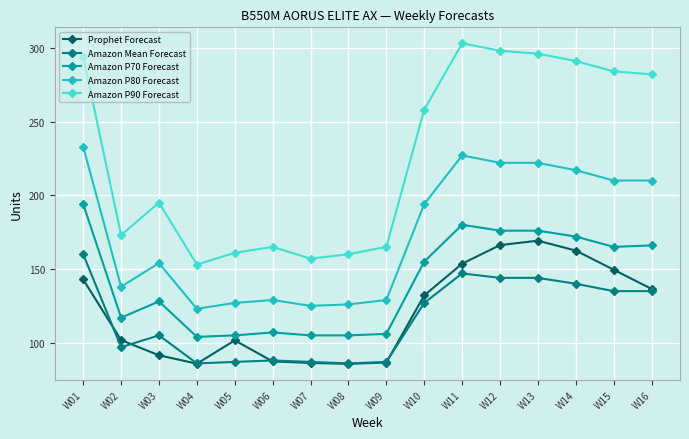

Where does the Amazon Mean Forecast series first go above 127?

W01